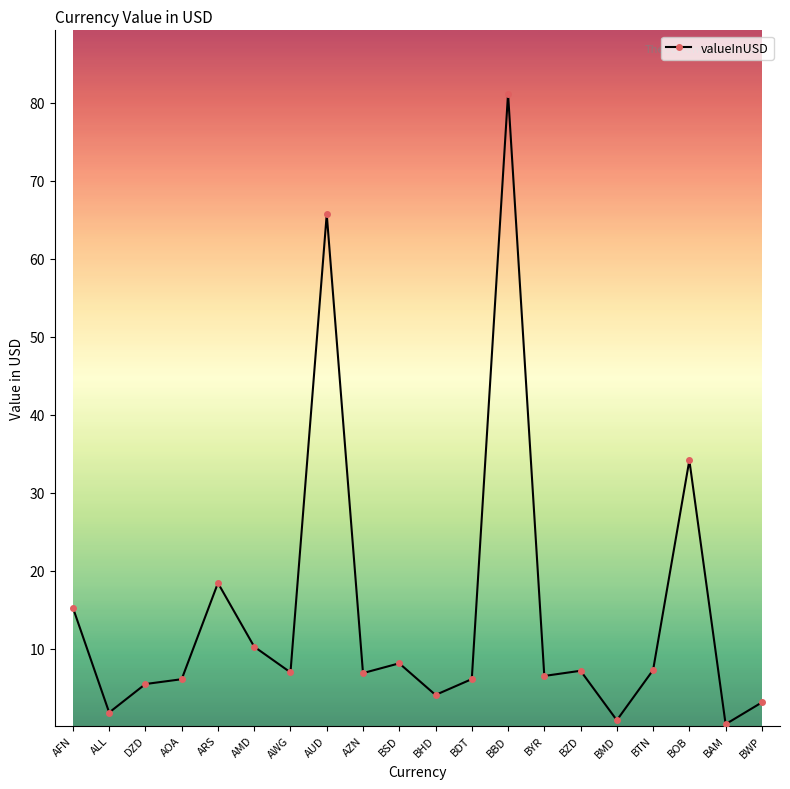

What is the difference between the values at AZN and BSD?

1.3